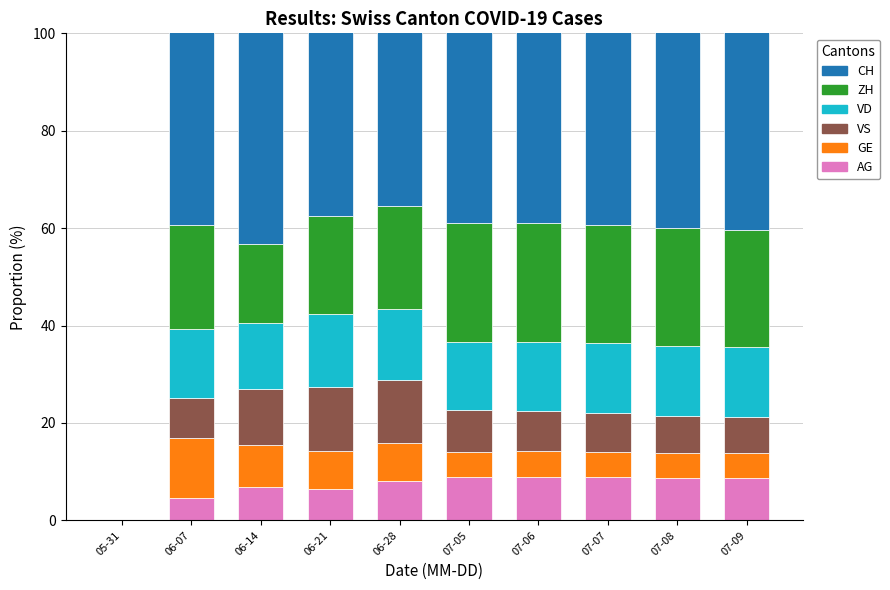

What are all the series names shown in the legend?

AG, GE, VS, VD, ZH, CH